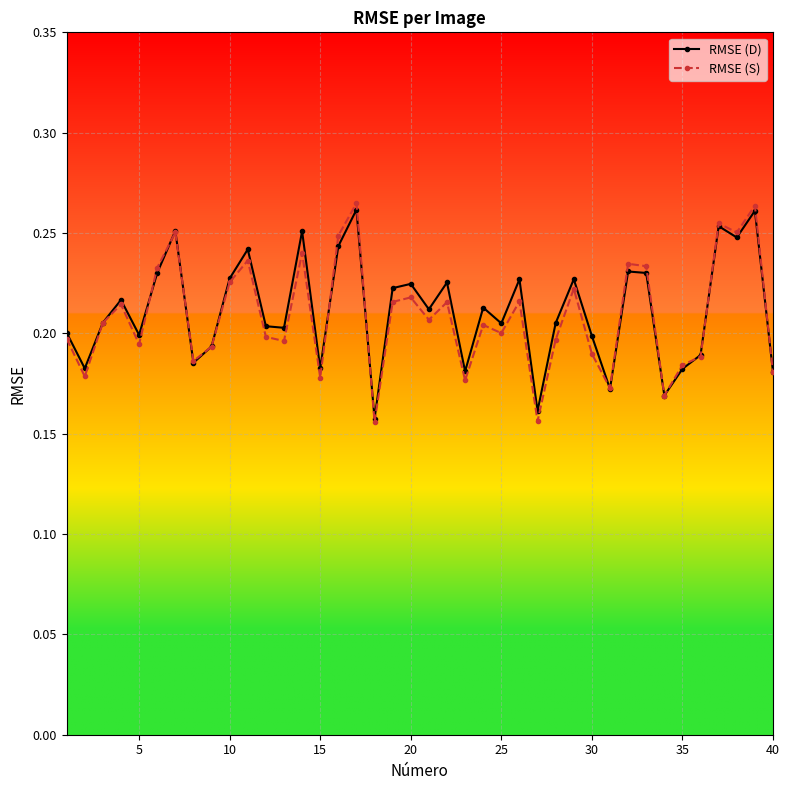

Count the RMSE (S) values in the range 0 to 1.

40